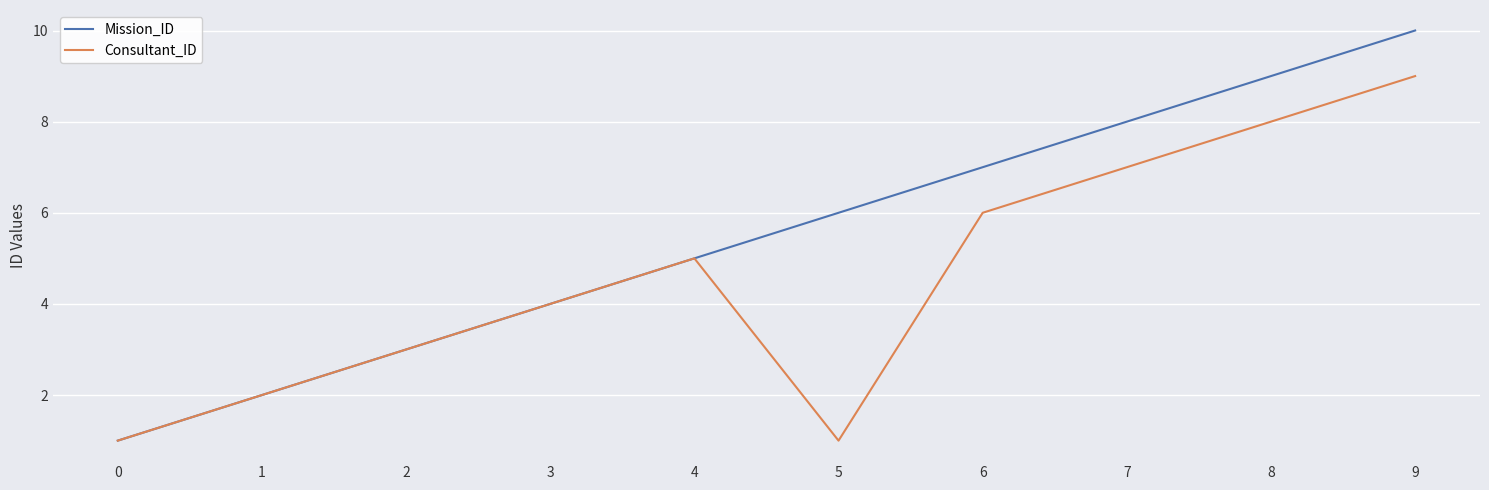

At which category is the sum across all series the highest?

9